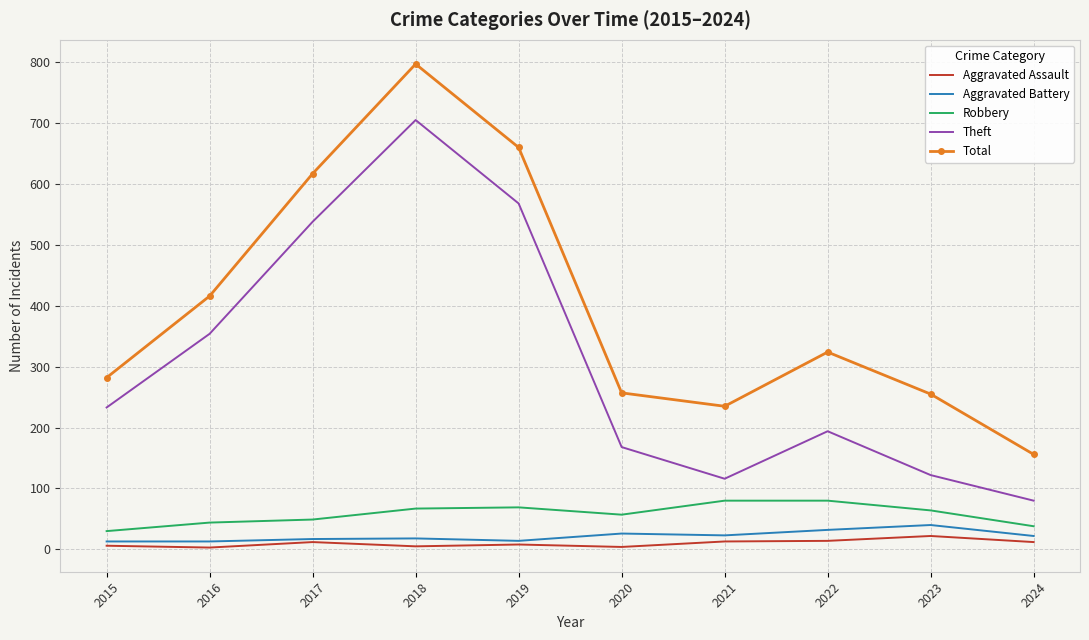

What is the approximate value of Aggravated Assault at 2017, to the nearest 10?

10